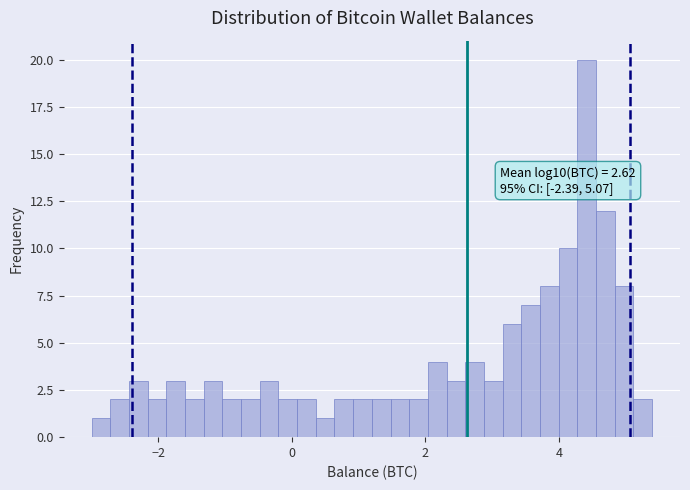

Around what value on the x-axis is the tallest bar? Give the approximate position of its centre, as read against the axis.

4.4